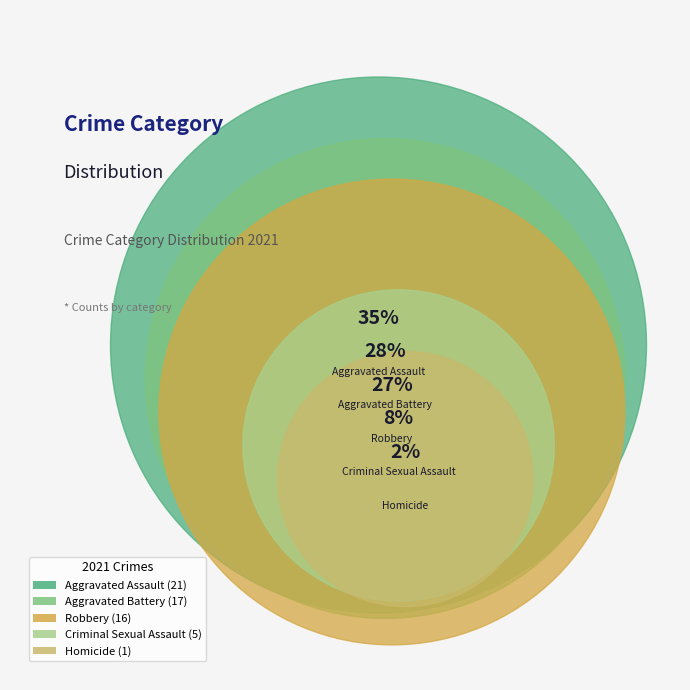

The Criminal Sexual Assault slice represents 23% of the pie. True or false?

False